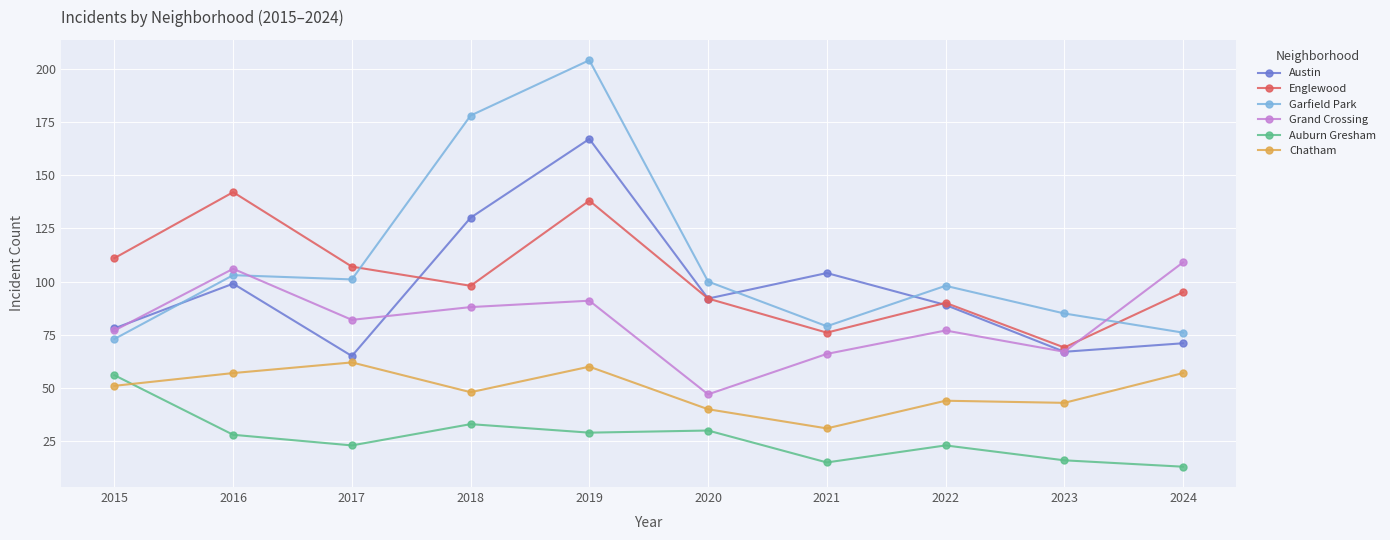

In Auburn Gresham, how many points are higher than both neighbors (excluding endpoints)?

3